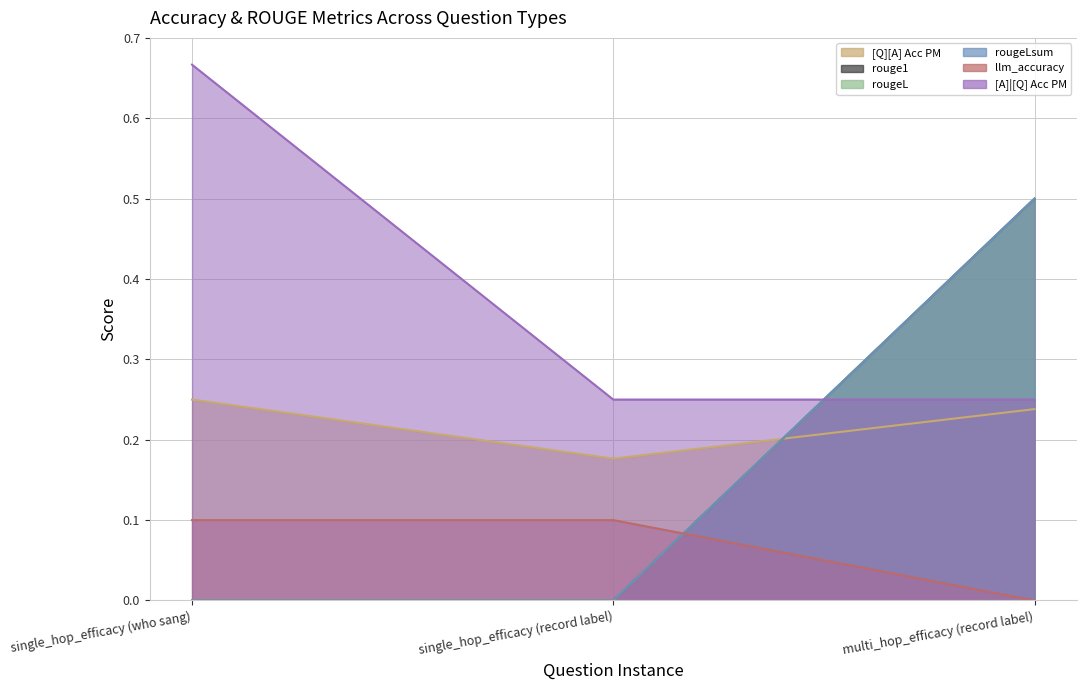

Reading left to right, transcribe all the data shown in this chart.

[Q][A] Acc PM: 0.2	0.2	0.2
rouge1: 0.0	0.0	0.5
rougeL: 0.0	0.0	0.5
rougeLsum: 0.0	0.0	0.5
llm_accuracy: 0.1	0.1	0.0
[A]|[Q] Acc PM: 0.7	0.2	0.2